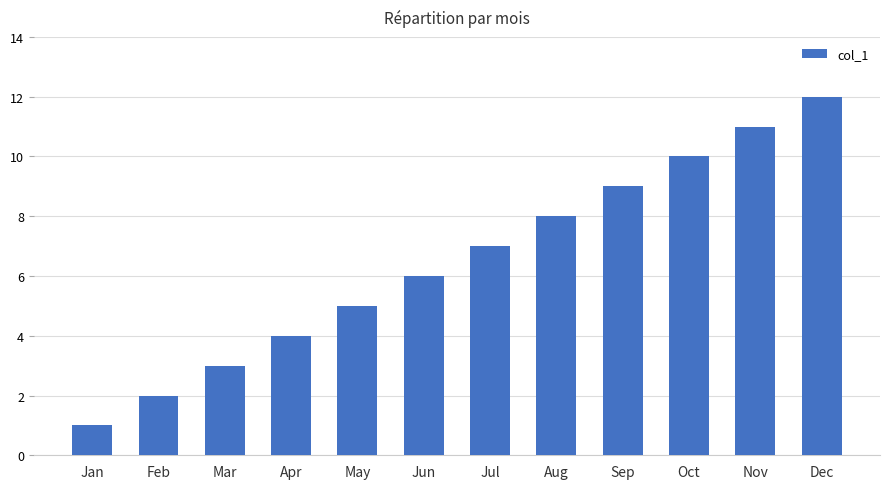

Are the bars horizontal?

No